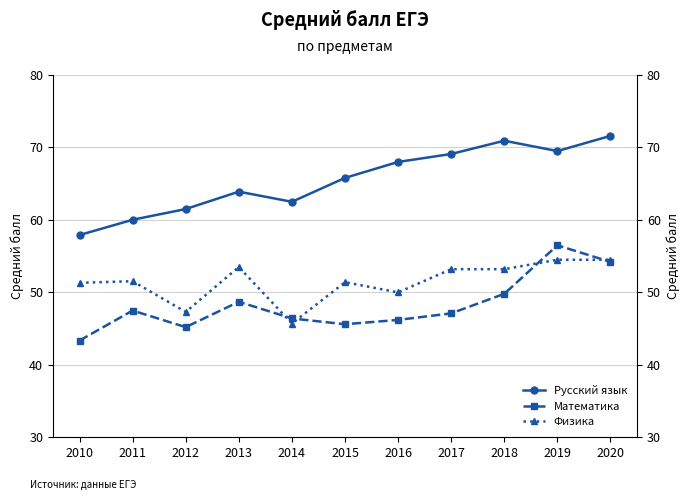

What is the difference between the Русский язык values at 2014 and 2018?

8.4